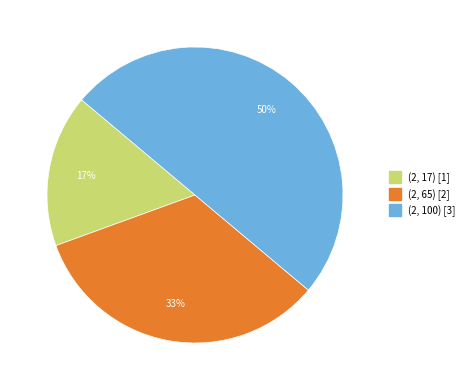

Does (2, 65) account for over 50% of the chart?

No